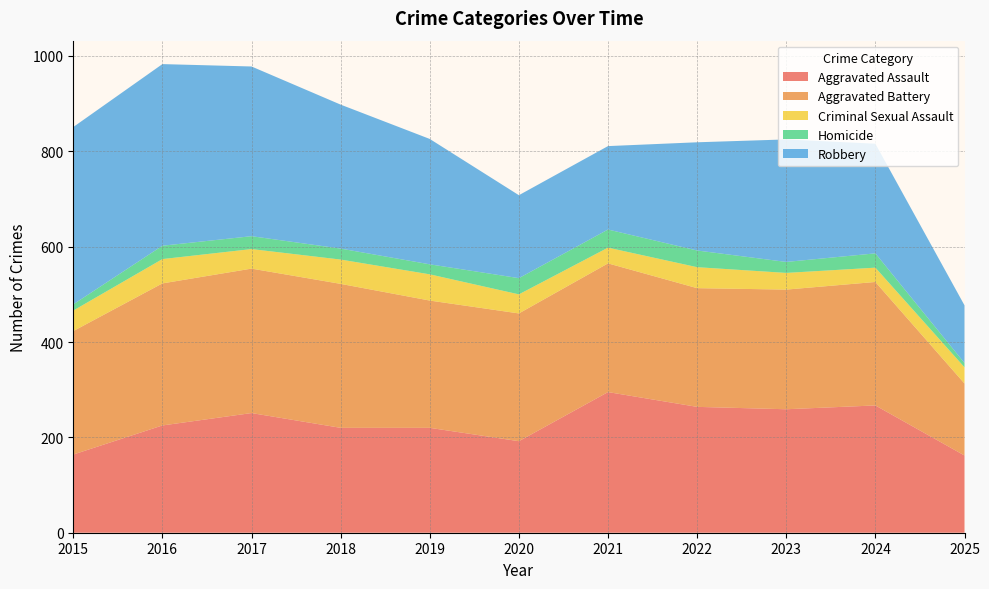

Reading right to left, list all the values displayed in this chart.

Aggravated Assault: 162	267	259	264	295	192	220	220	251	225	164
Aggravated Battery: 151	259	251	249	270	268	267	302	303	298	259
Criminal Sexual Assault: 34	30	35	44	33	40	55	51	41	51	43
Homicide: 9	30	23	35	38	34	21	23	27	28	13
Robbery: 121	230	257	227	175	174	263	302	356	381	372